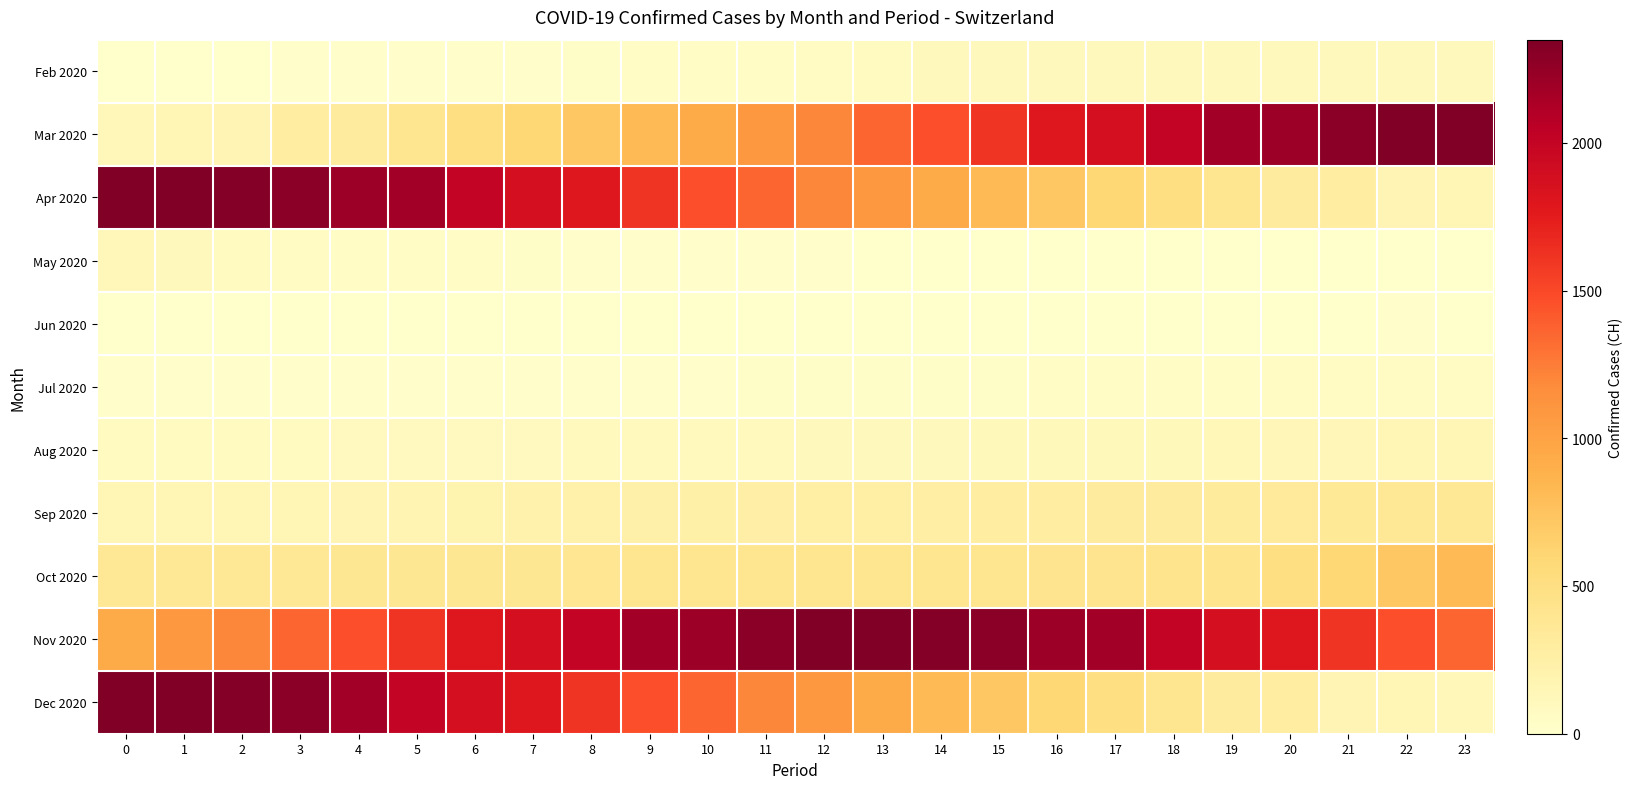

Between 0 and 12, which series saw the biggest shift?

Nov 2020